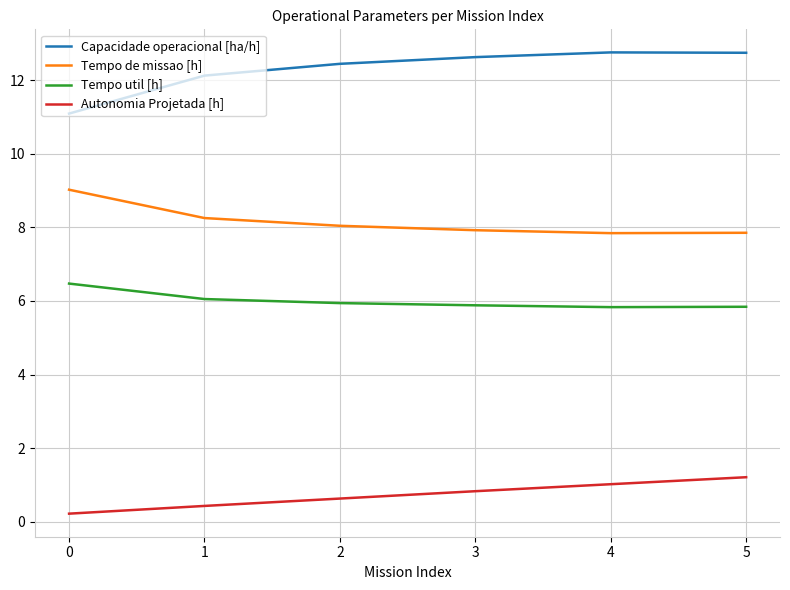

At how many categories does at least one series exceed 5?

6